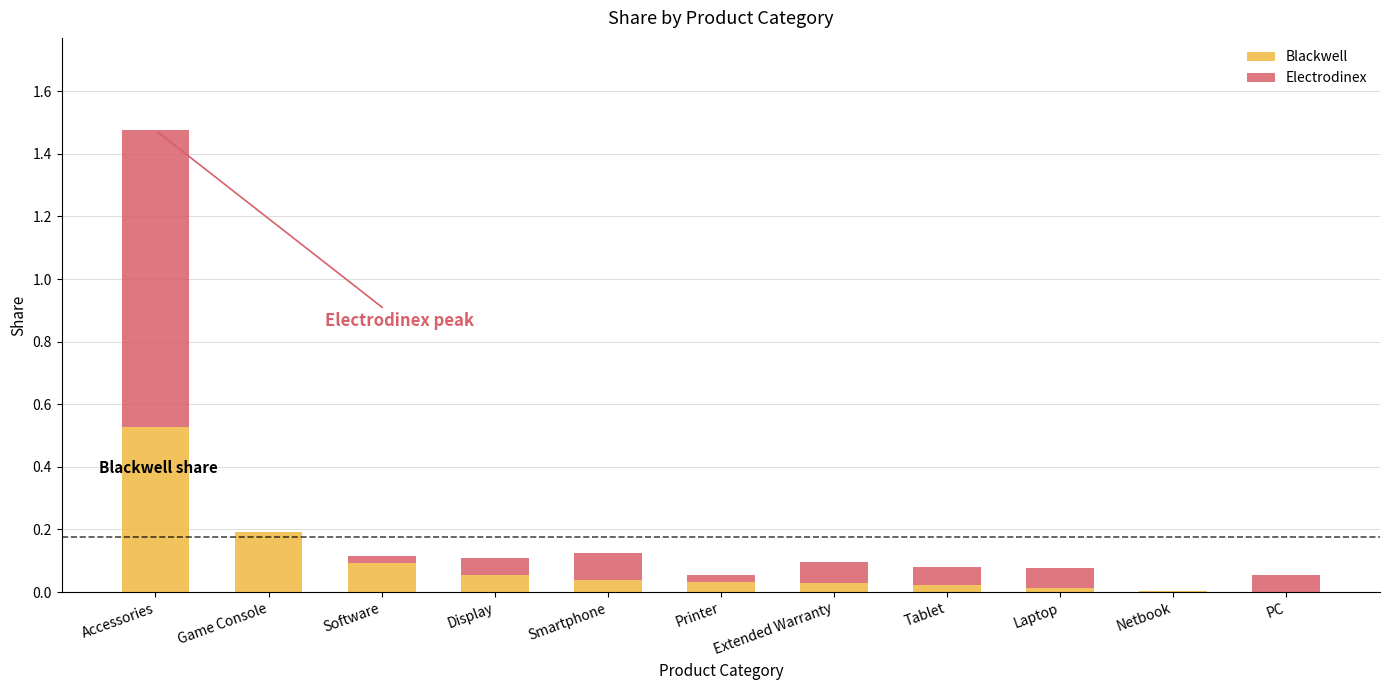

At which label does Blackwell reach its peak?

Accessories